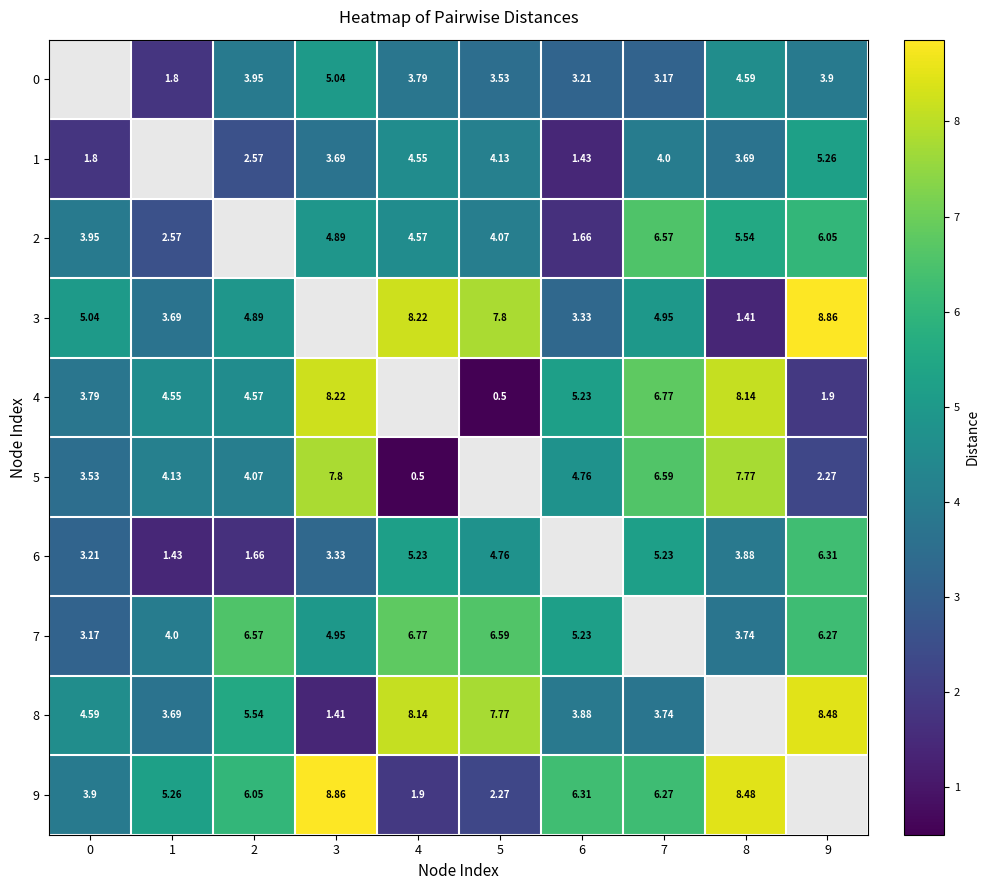

Between 2 and 5, which is larger?

2